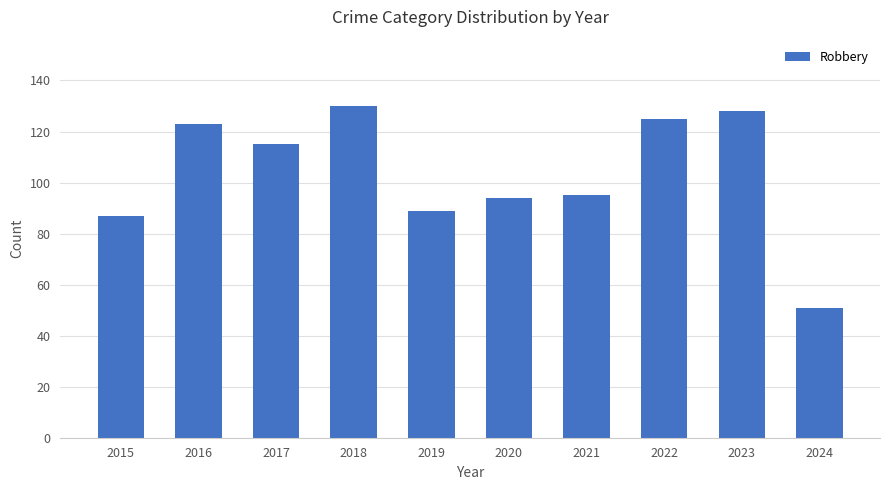

Does the chart contain stacked bars?

No